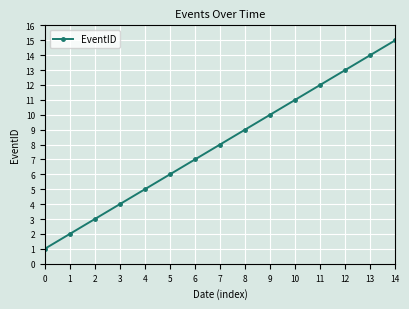

How many values are below 8?

7